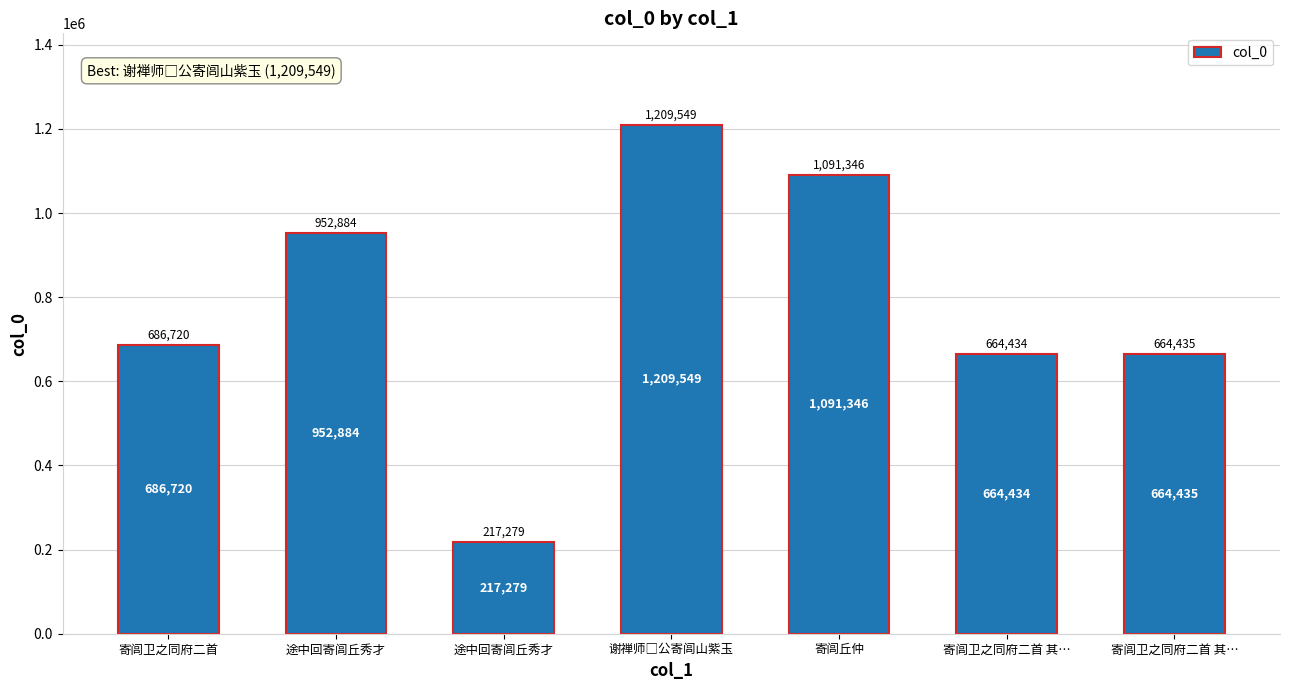

Rank the categories by value from lowest to highest.

途中回寄闾丘秀才, 寄闾卫之同府二首 其…, 寄闾卫之同府二首 其…, 寄闾卫之同府二首, 途中回寄闾丘秀才, 寄闾丘仲, 谢禅师□公寄闾山紫玉